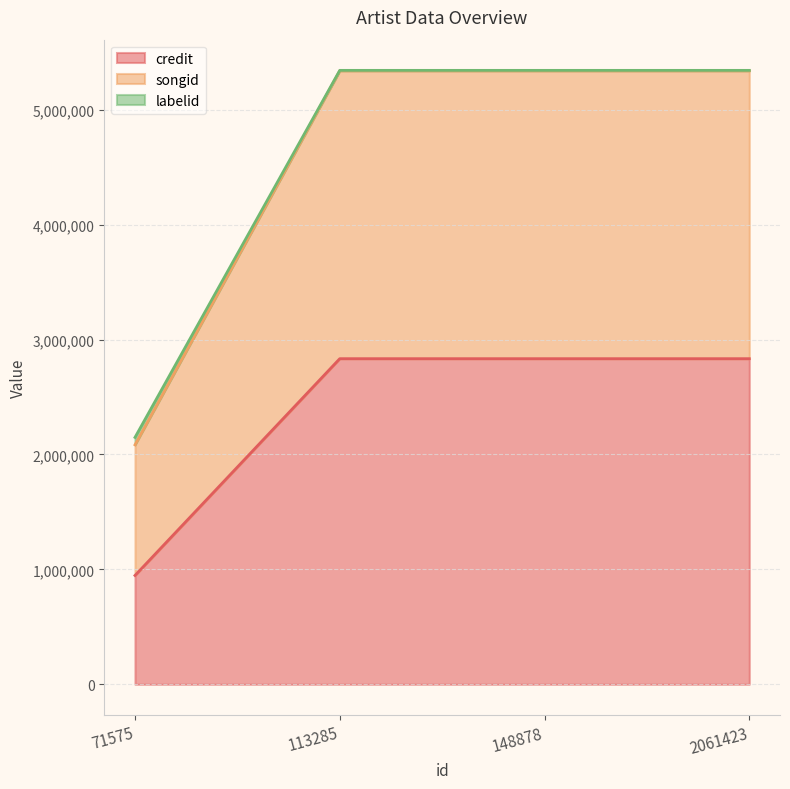

What is the value of the credit point at the 1st from the left?

947034